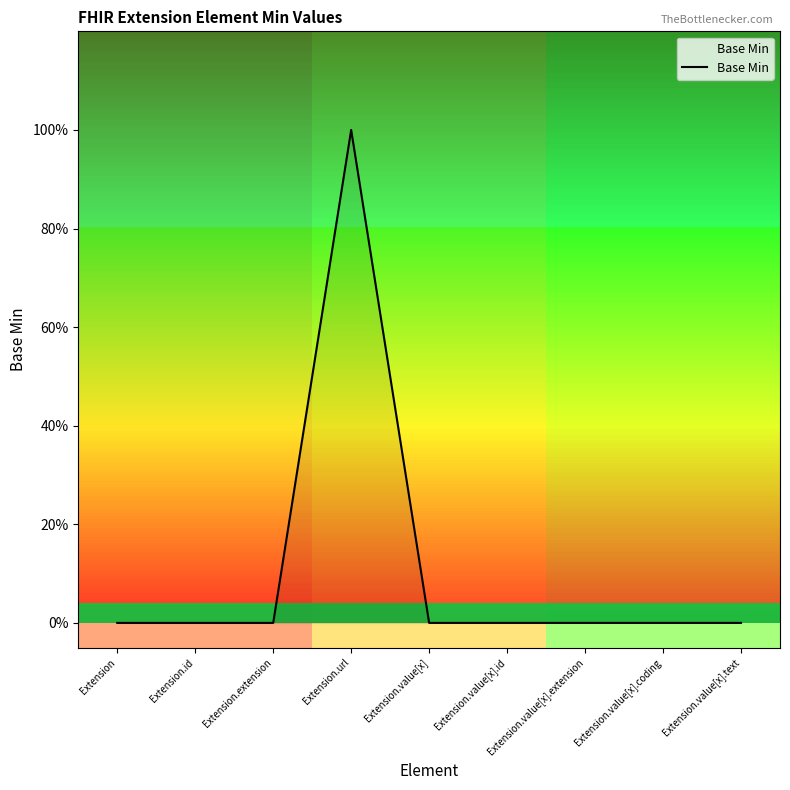

What is the maximum value shown in the chart?

1